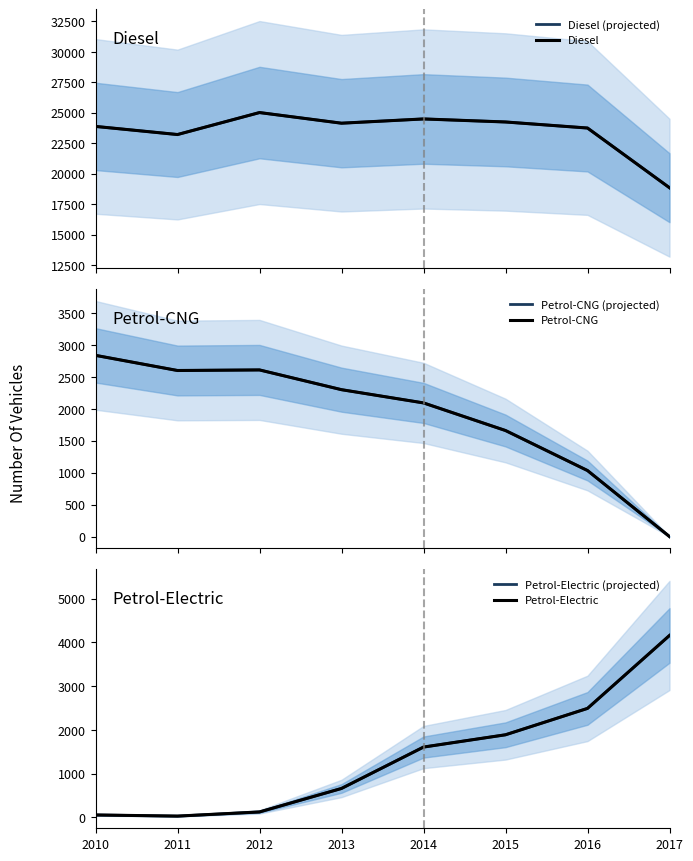

Where does the Petrol-Electric series first go above 1608?

2015